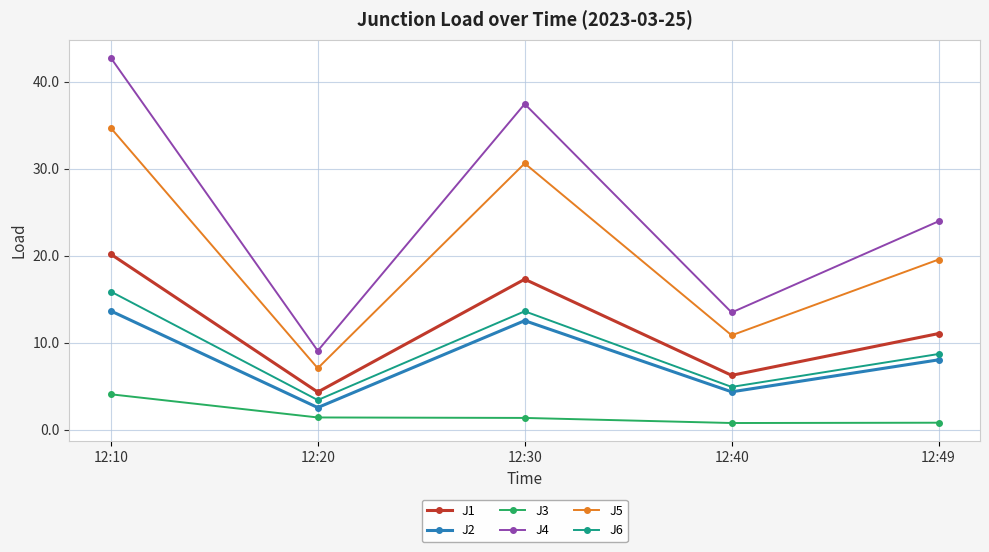

How many lines are shown in the chart?

6